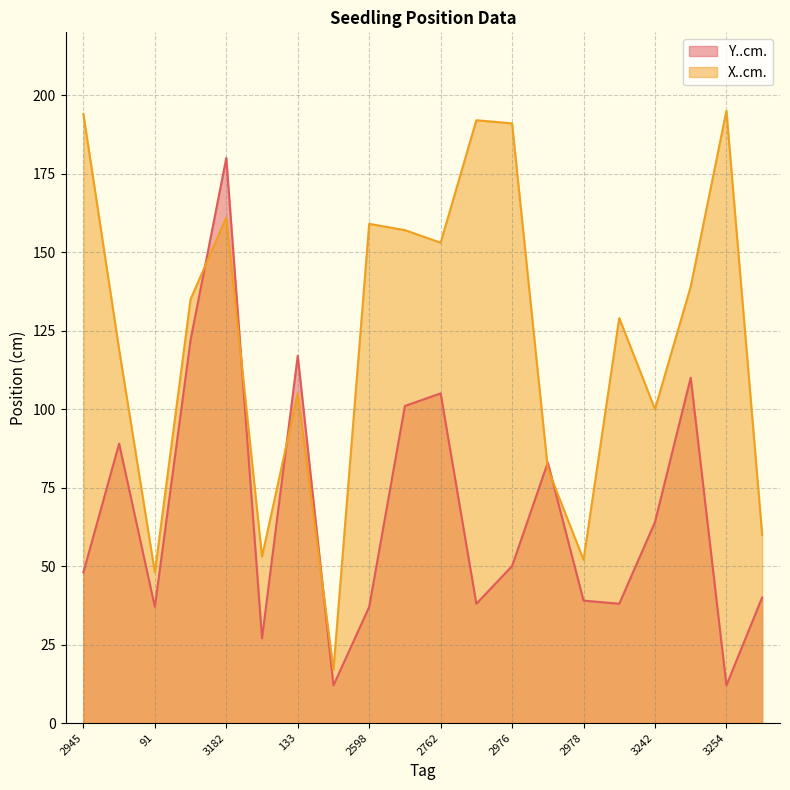

Rank the series at 91 from highest to lowest value.

X..cm., Y..cm.